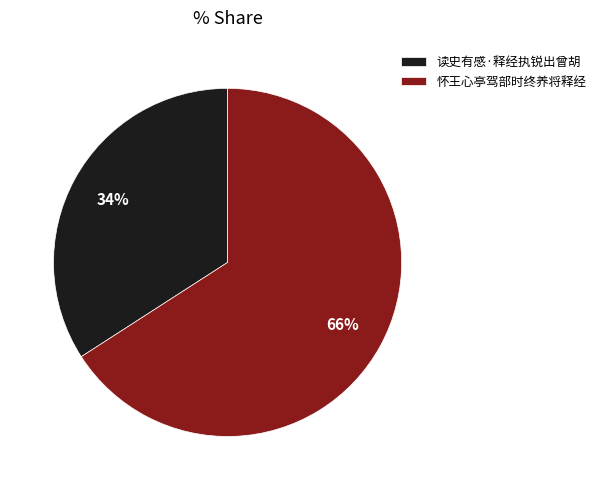

Is there any slice that represents more than half of the pie?

Yes